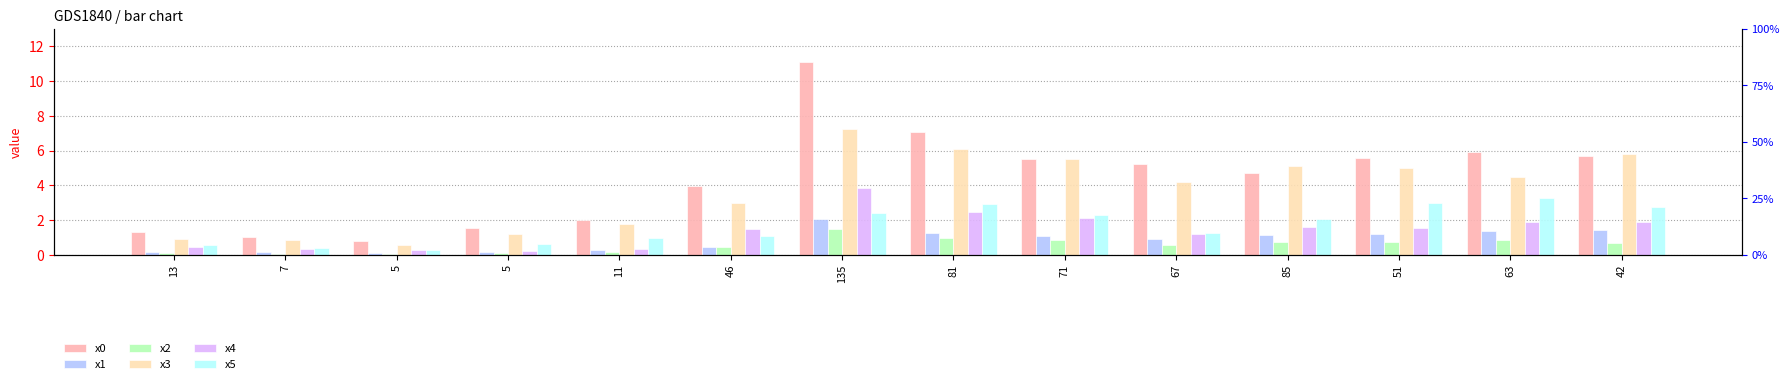

Are the bars grouped side by side (vs. stacked)?

Yes